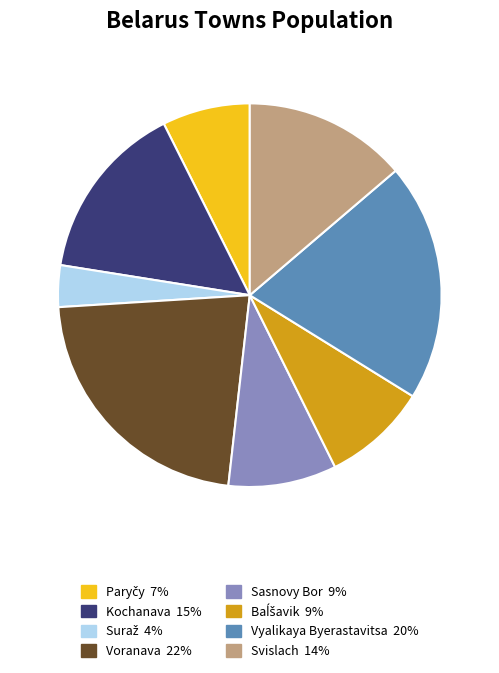

How many segments does this pie chart have?

8